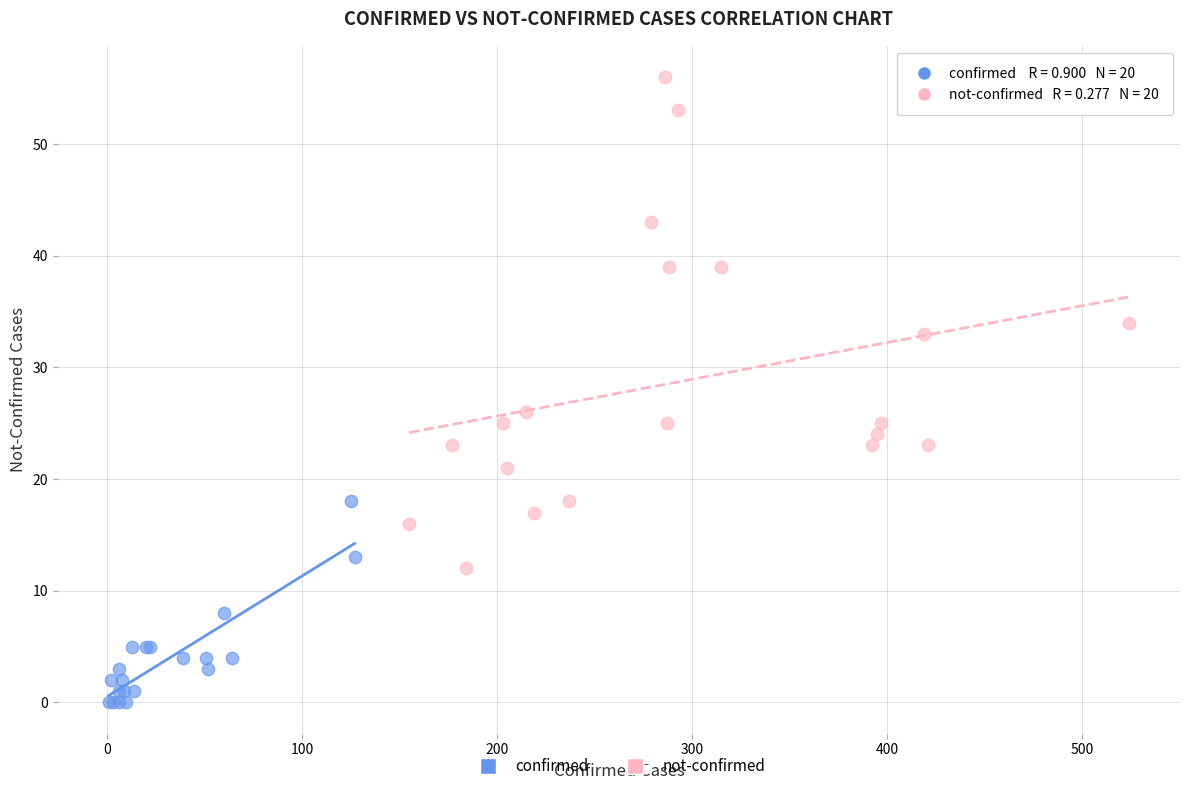

Which series reaches the minimum Y coordinate?

confirmed